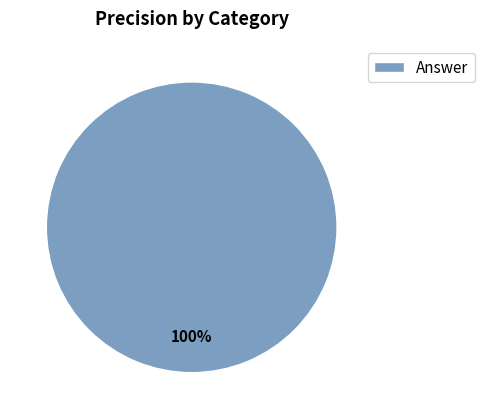

To the nearest percent, what portion does Answer represent?

100%